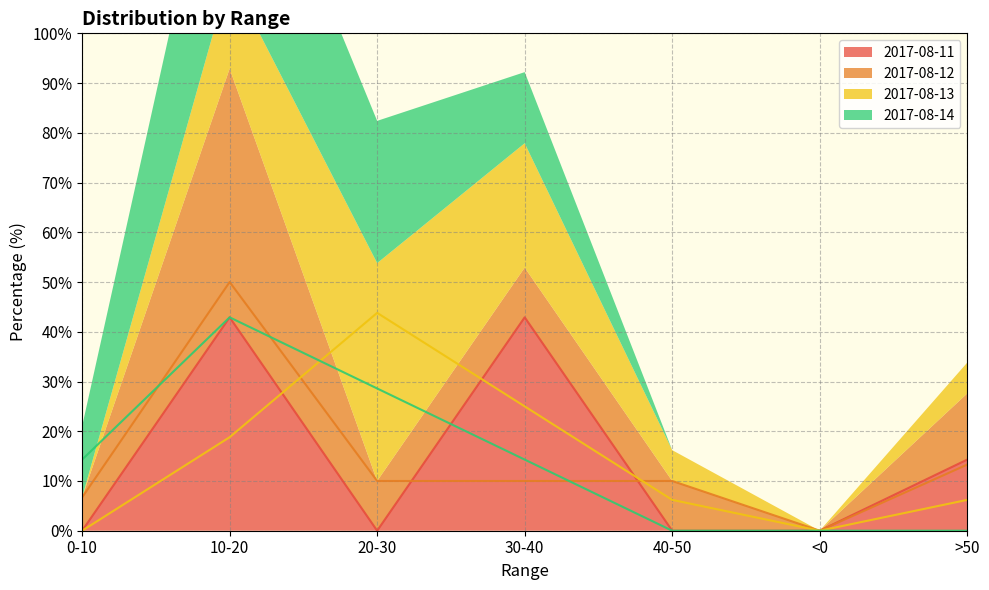

Does the chart display data point markers on the line(s)?

No